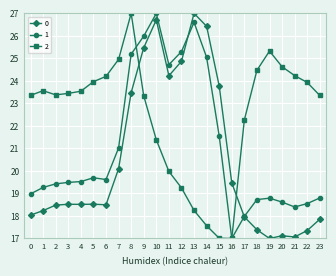

List the series in order of their overall mean, highest first.

2, 1, 0